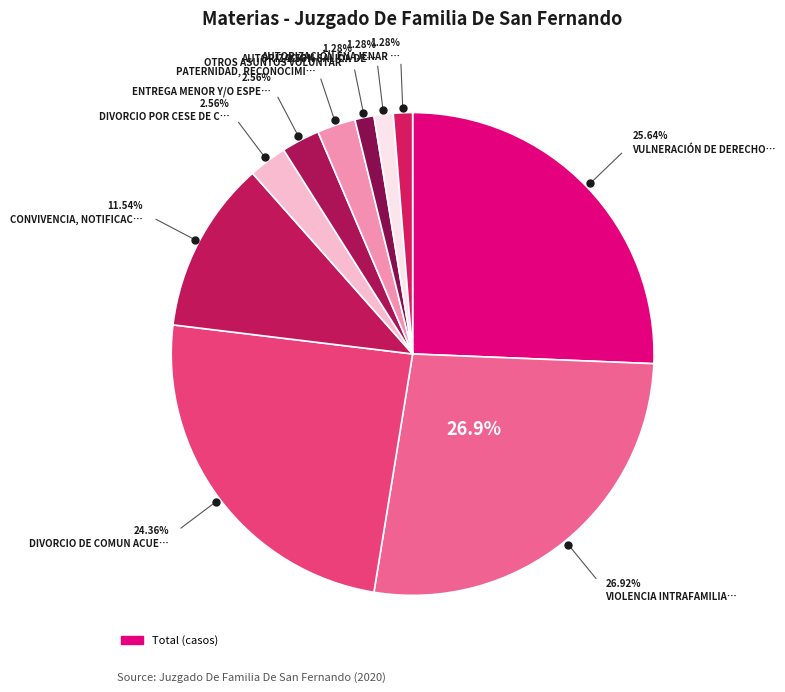

What is the ratio of the value at Divorcio Por Cese De Convivencia to the value at Violencia Intrafamiliar?

0.1